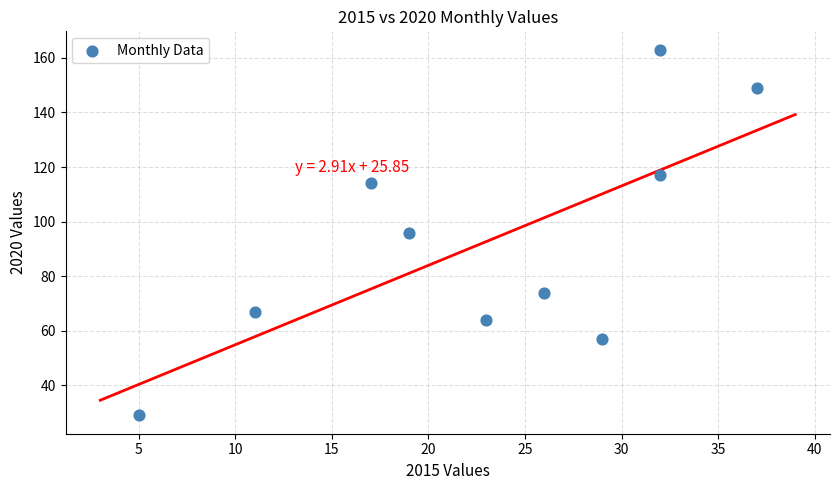

What is the range of Y values (max minus min)?

134